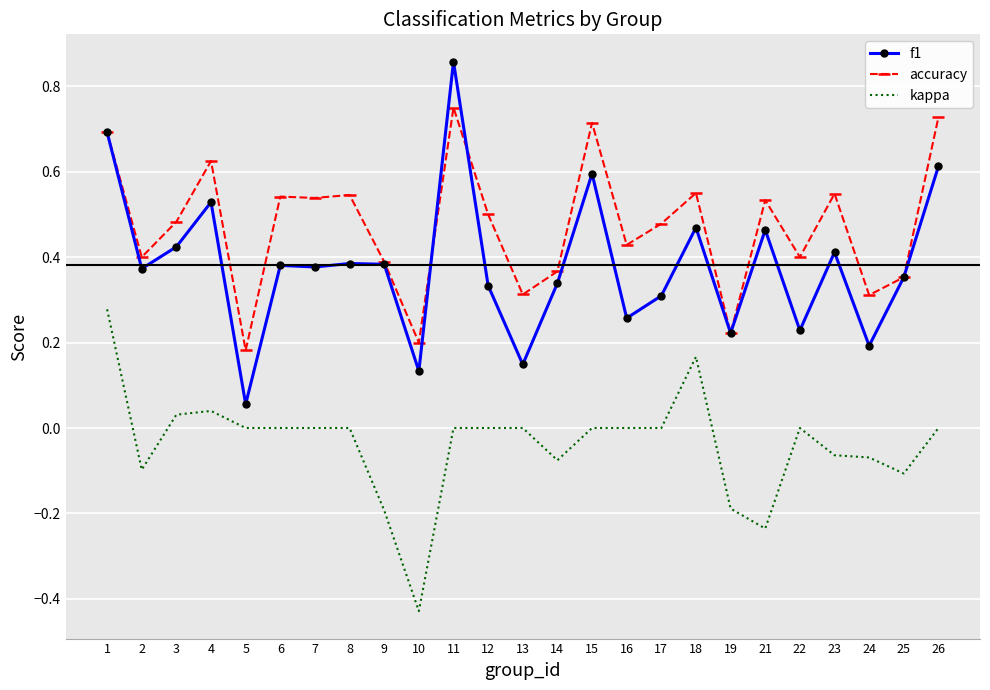

Between 10 and 16, which series saw the biggest shift?

kappa